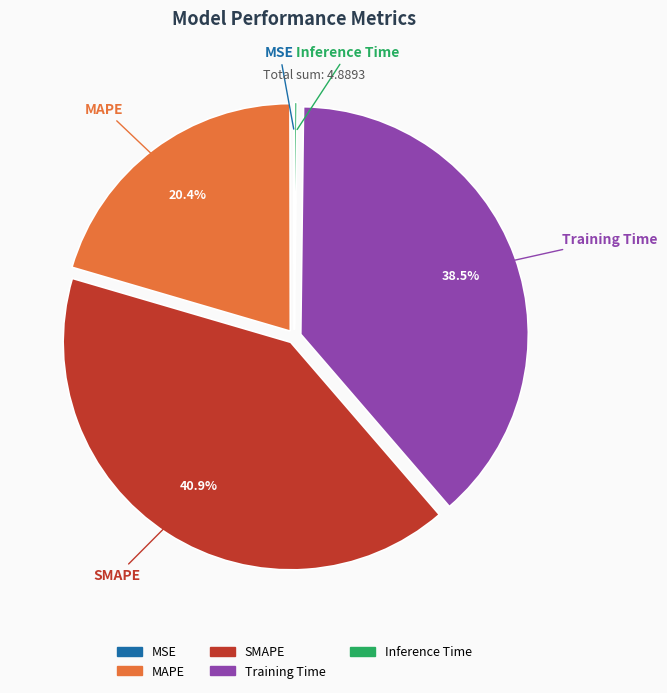

Do MAPE and SMAPE together represent more than half of the pie?

Yes